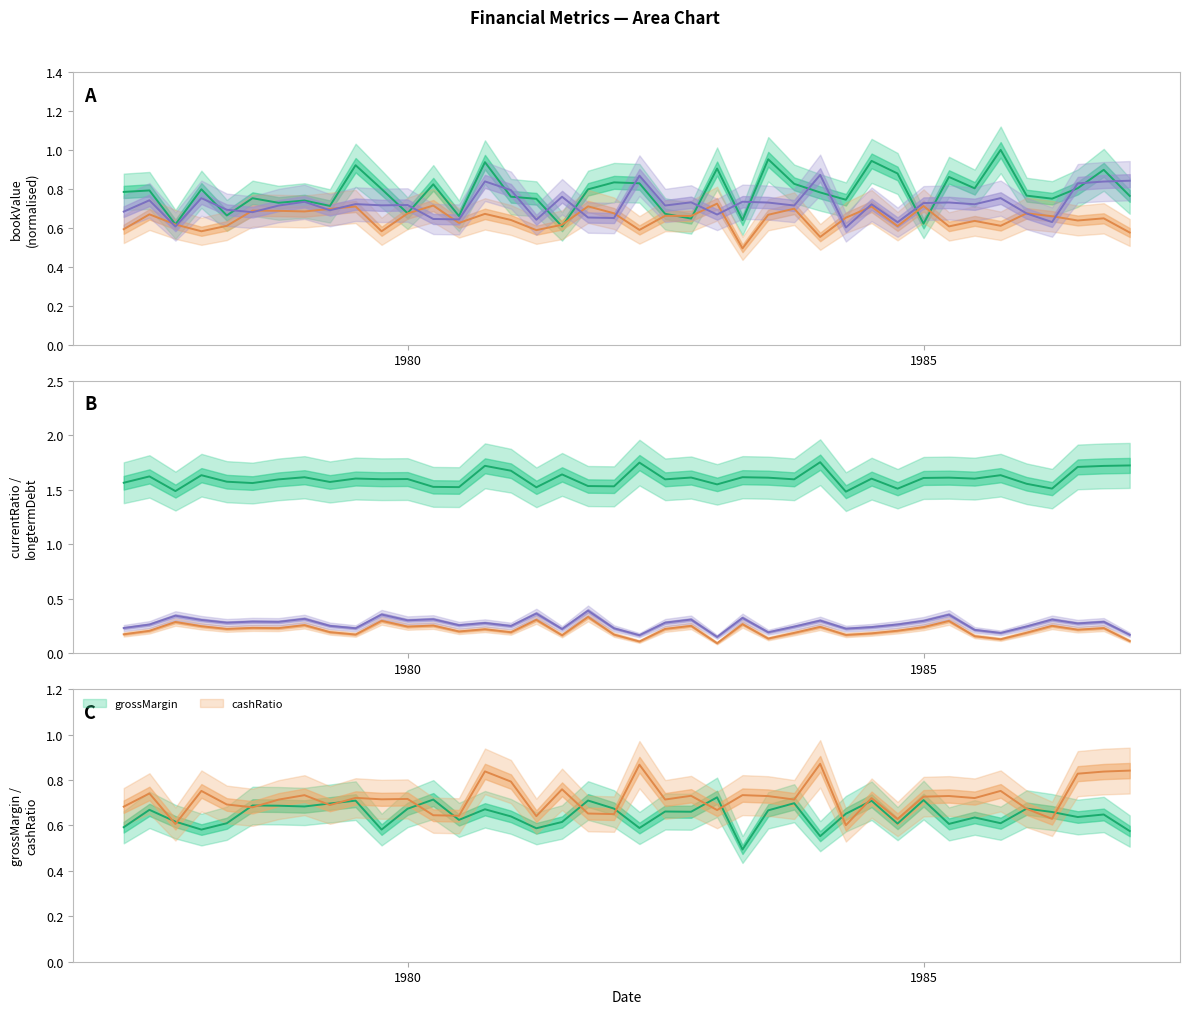

Reading left to right, extract all data points from this chart.

bookValue: 0.8	0.8	0.6	0.8	0.7	0.8	0.7	0.7	0.7	0.9	0.8	0.7	0.8	0.7	0.9	0.8	0.7	0.6	0.8	0.8	0.8	0.7	0.6	0.9	0.6	1.0	0.8	0.8	0.7	0.9	0.9	0.6	0.9	0.8	1.0	0.8	0.7	0.8	0.9	0.8
cashRatio: 0.7	0.7	0.6	0.8	0.7	0.7	0.7	0.7	0.7	0.7	0.7	0.7	0.6	0.6	0.8	0.8	0.6	0.8	0.7	0.6	0.9	0.7	0.7	0.7	0.7	0.7	0.7	0.9	0.6	0.7	0.6	0.7	0.7	0.7	0.8	0.7	0.6	0.8	0.8	0.8
currentRatio: 1.6	1.6	1.5	1.6	1.6	1.6	1.6	1.6	1.6	1.6	1.6	1.6	1.5	1.5	1.7	1.7	1.5	1.6	1.5	1.5	1.7	1.6	1.6	1.5	1.6	1.6	1.6	1.8	1.5	1.6	1.5	1.6	1.6	1.6	1.6	1.6	1.5	1.7	1.7	1.7
grossMargin: 0.6	0.7	0.6	0.6	0.6	0.7	0.7	0.7	0.7	0.7	0.6	0.7	0.7	0.6	0.7	0.6	0.6	0.6	0.7	0.7	0.6	0.7	0.7	0.7	0.5	0.7	0.7	0.6	0.7	0.7	0.6	0.7	0.6	0.6	0.6	0.7	0.7	0.6	0.6	0.6
longtermDebtTotalAsset: 0.2	0.2	0.3	0.2	0.2	0.2	0.2	0.3	0.2	0.2	0.3	0.2	0.3	0.2	0.2	0.2	0.3	0.2	0.3	0.2	0.1	0.2	0.3	0.1	0.3	0.1	0.2	0.2	0.2	0.2	0.2	0.2	0.3	0.2	0.1	0.2	0.3	0.2	0.2	0.1
longtermDebtTotalCapital: 0.2	0.3	0.3	0.3	0.3	0.3	0.3	0.3	0.3	0.2	0.4	0.3	0.3	0.3	0.3	0.2	0.4	0.2	0.4	0.2	0.2	0.3	0.3	0.1	0.3	0.2	0.2	0.3	0.2	0.2	0.3	0.3	0.4	0.2	0.2	0.2	0.3	0.3	0.3	0.2